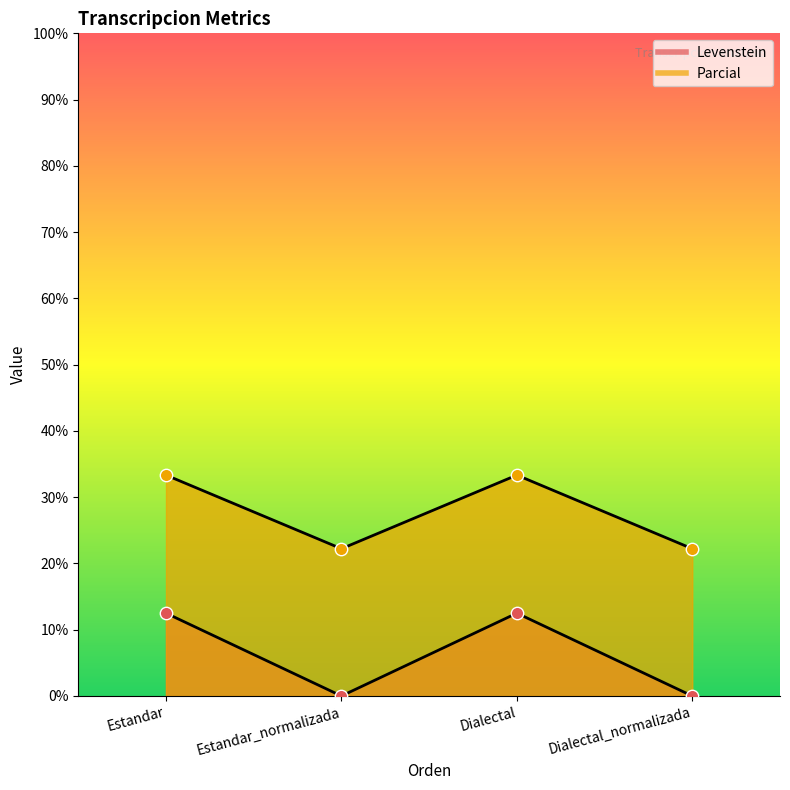

At which category is the sum across all series the highest?

Estandar